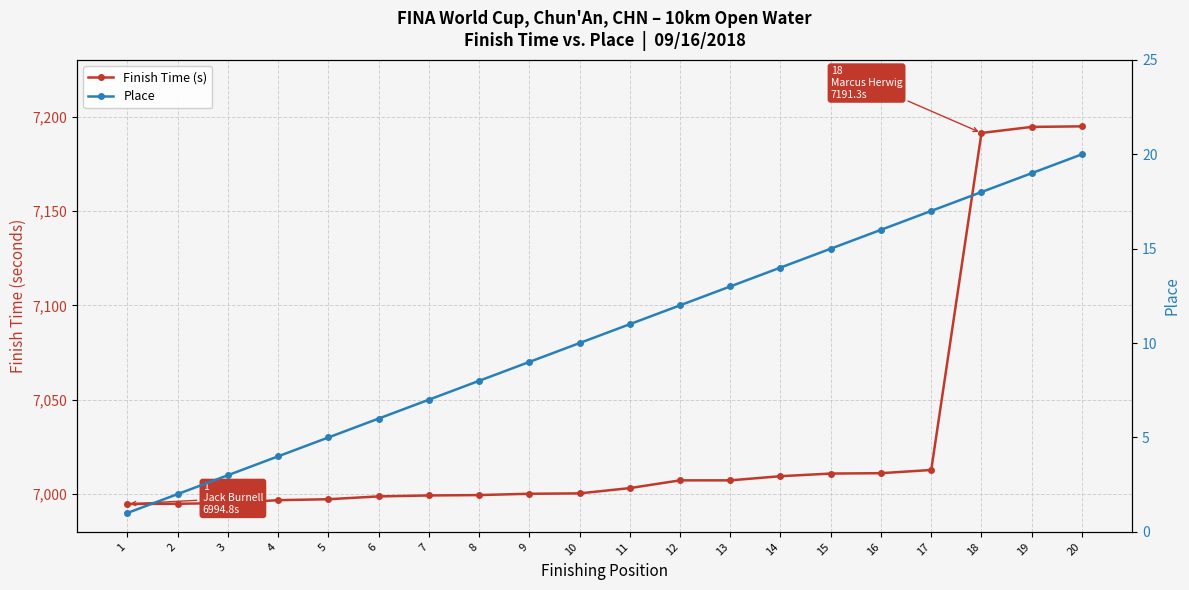

What is the value of the Finish Time (s) point at the 13th from the left?

7007.3